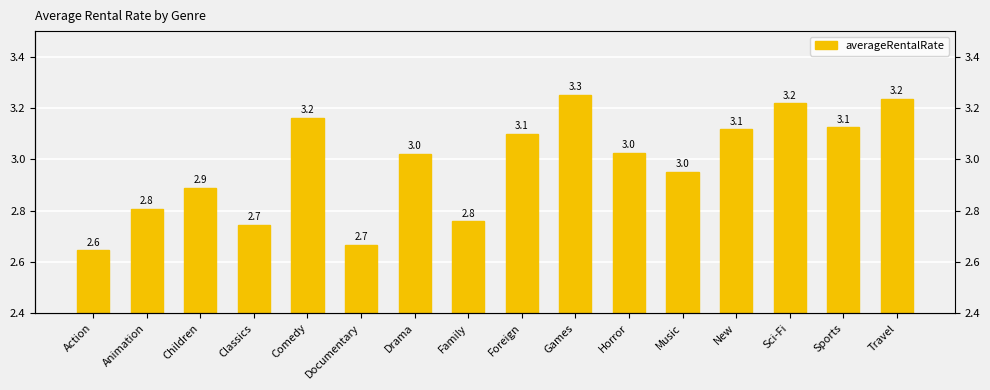

What is the average value?

3.0